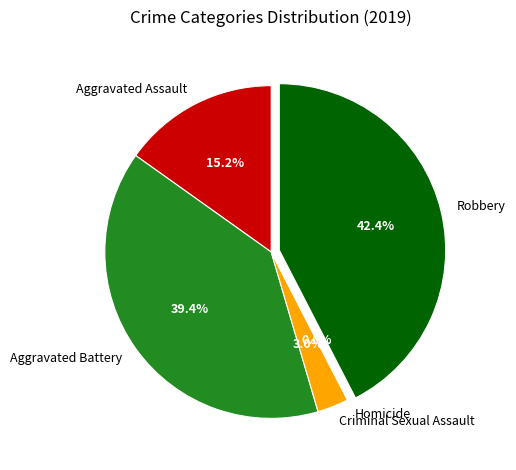

Does Aggravated Battery account for over 50% of the chart?

No